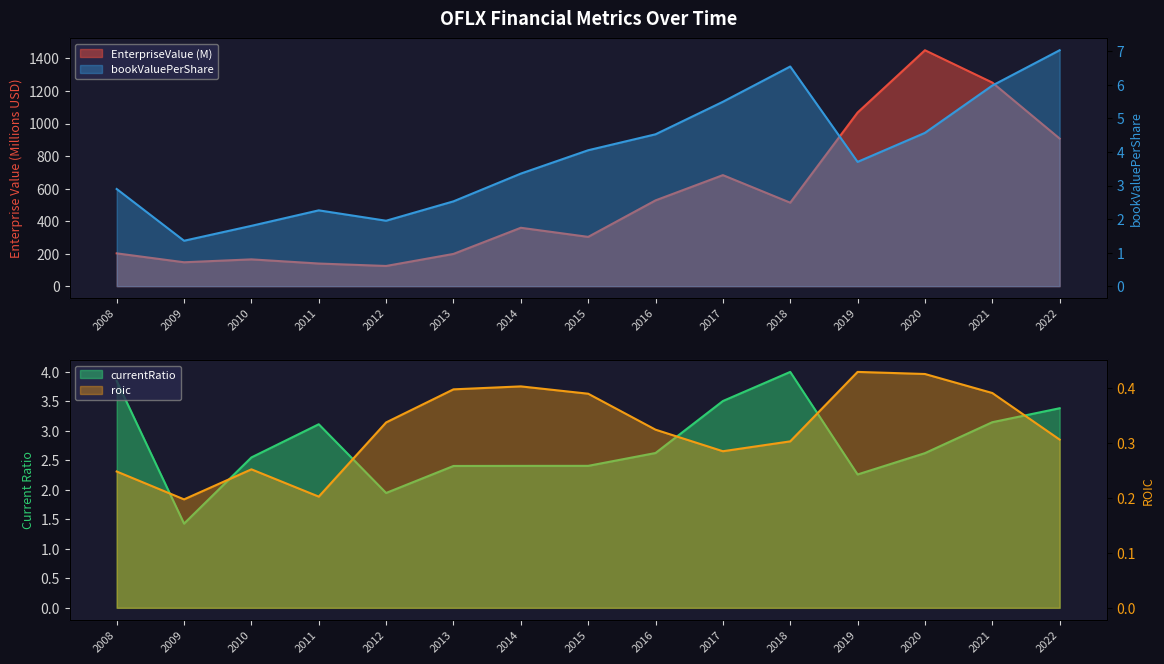

List the series in order of their peak value, highest first.

EnterpriseValue, bookValuePerShare, currentRatio, roic